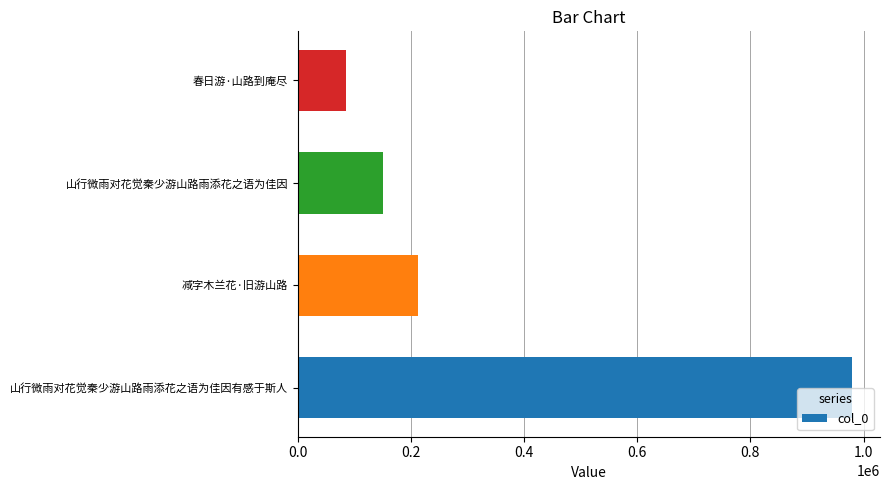

What is the change in value from 山行微雨对花觉秦少游山路雨添花之语为佳因有感于斯人 to 春日游·山路到庵尽?

-894458